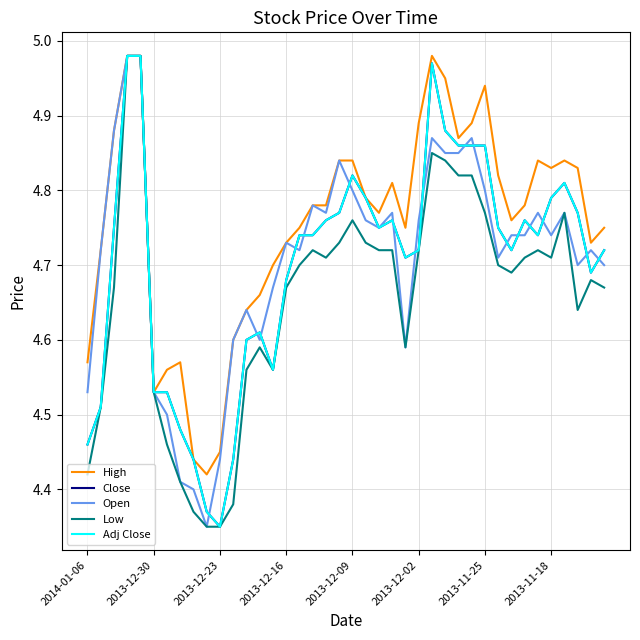

What are all the series names shown in the legend?

High, Close, Open, Low, Adj Close